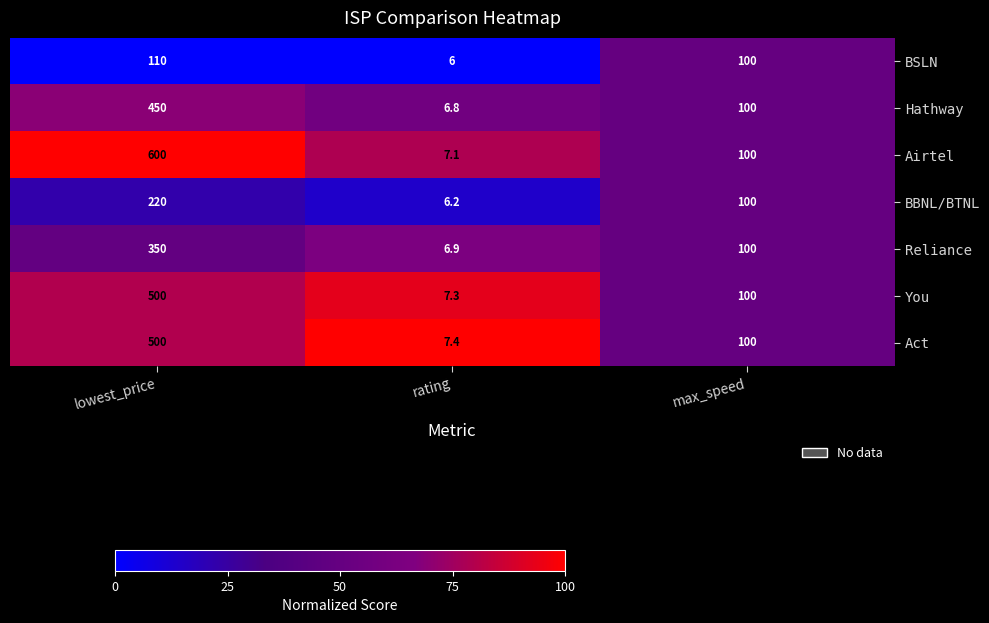

Reading left to right, transcribe all the data shown in this chart.

BSLN: lowest_price=110.0	rating=6.0	max_speed=100.0
Hathway: lowest_price=450.0	rating=6.8	max_speed=100.0
Airtel: lowest_price=600.0	rating=7.1	max_speed=100.0
BBNL/BTNL: lowest_price=220.0	rating=6.2	max_speed=100.0
Reliance: lowest_price=350.0	rating=6.9	max_speed=100.0
You: lowest_price=500.0	rating=7.3	max_speed=100.0
Act: lowest_price=500.0	rating=7.4	max_speed=100.0